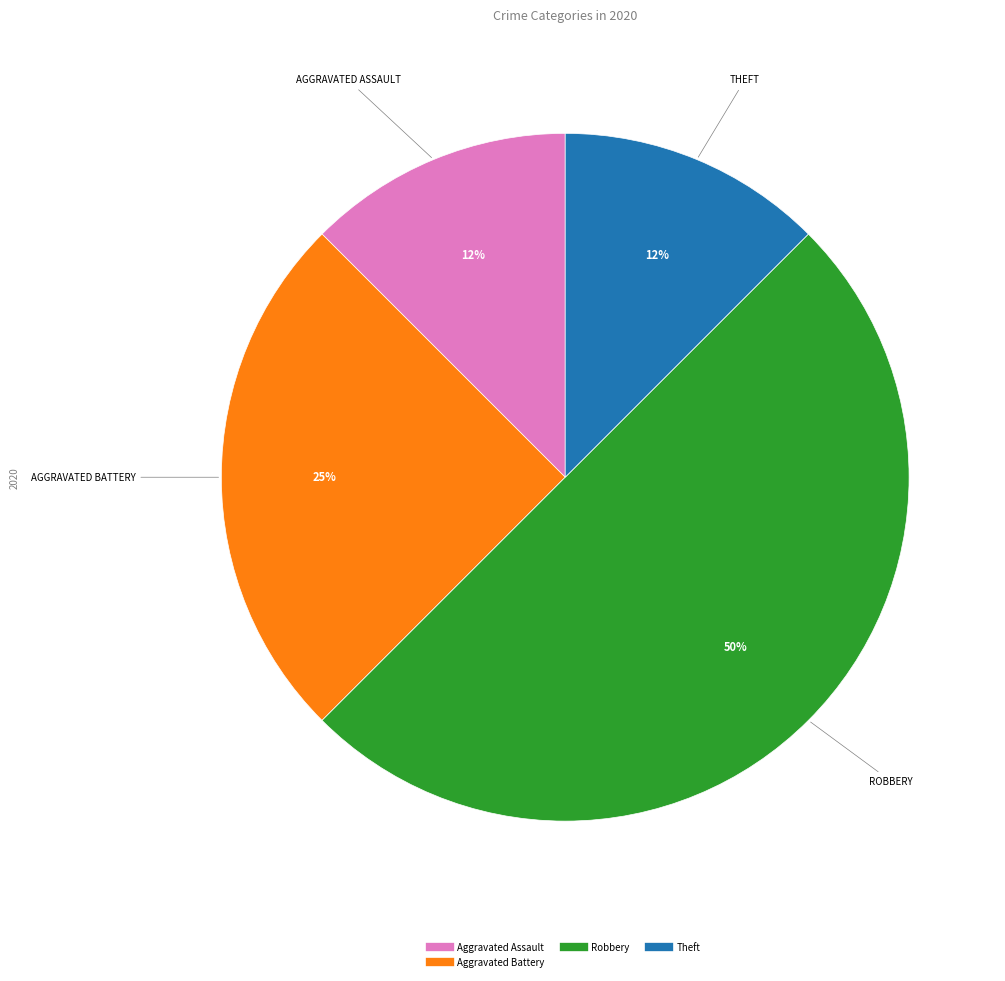

To the nearest percent, what is the average slice percentage?

25%